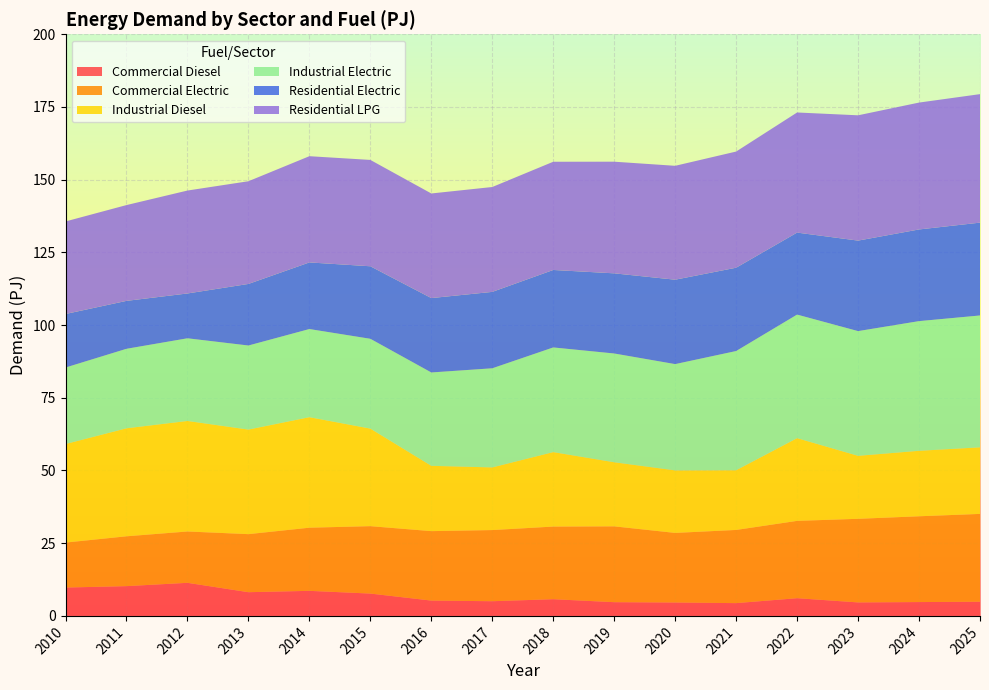

Reading left to right, extract all data points from this chart.

Commercial Diesel: 9.8	10.2	11.4	8.2	8.6	7.7	5.3	5.0	5.7	4.7	4.6	4.4	6.1	4.6	4.8	4.9
Commercial Electric: 15.5	17.1	17.6	20.0	21.7	23.2	23.9	24.5	25.0	26.1	23.9	25.2	26.6	28.8	29.5	30.2
Industrial Diesel: 33.9	37.1	38.0	36.0	38.0	33.5	22.5	21.5	25.6	22.0	21.5	20.5	28.4	21.7	22.5	22.9
Industrial Electric: 26.3	27.3	28.4	28.9	30.3	30.9	32.1	34.1	36.0	37.4	36.5	41.0	42.5	42.9	44.6	45.3
Residential Electric: 18.4	16.5	15.4	21.2	22.9	24.9	25.6	26.3	26.6	27.6	29.0	28.7	28.2	31.1	31.5	31.9
Residential LPG: 31.8	32.9	35.4	35.3	36.5	36.6	36.0	36.1	37.2	38.4	39.2	39.9	41.3	43.1	43.6	44.2